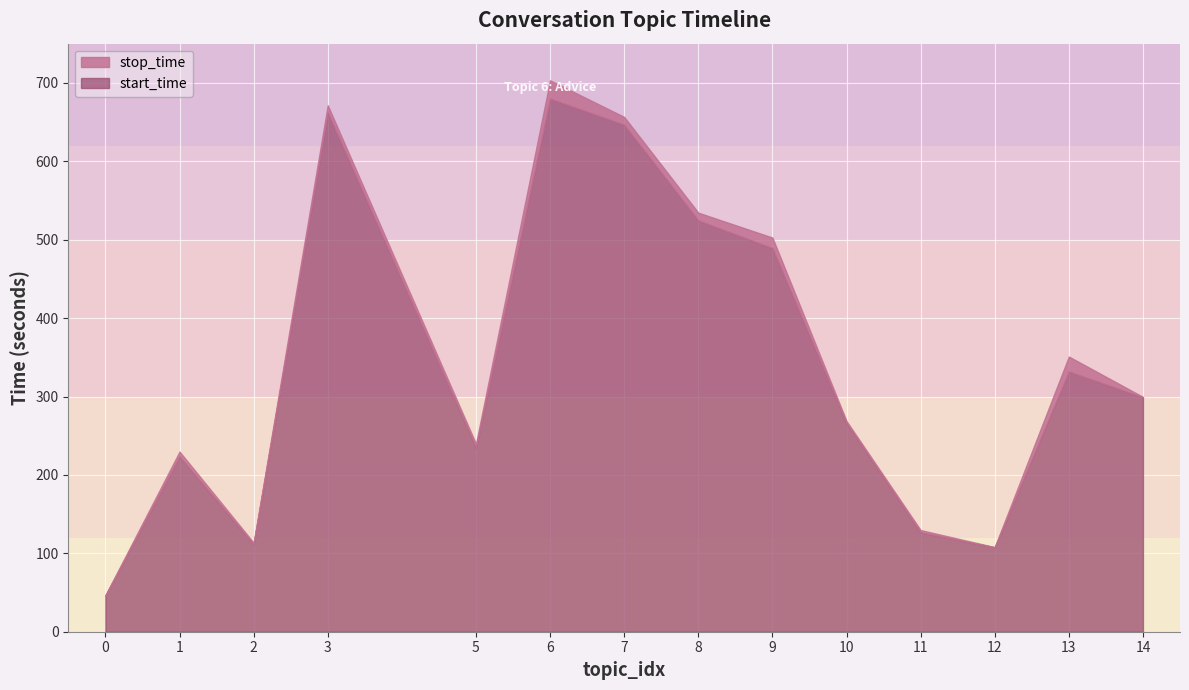

What is the value of the stop_time point at the 1st from the left?

46.5